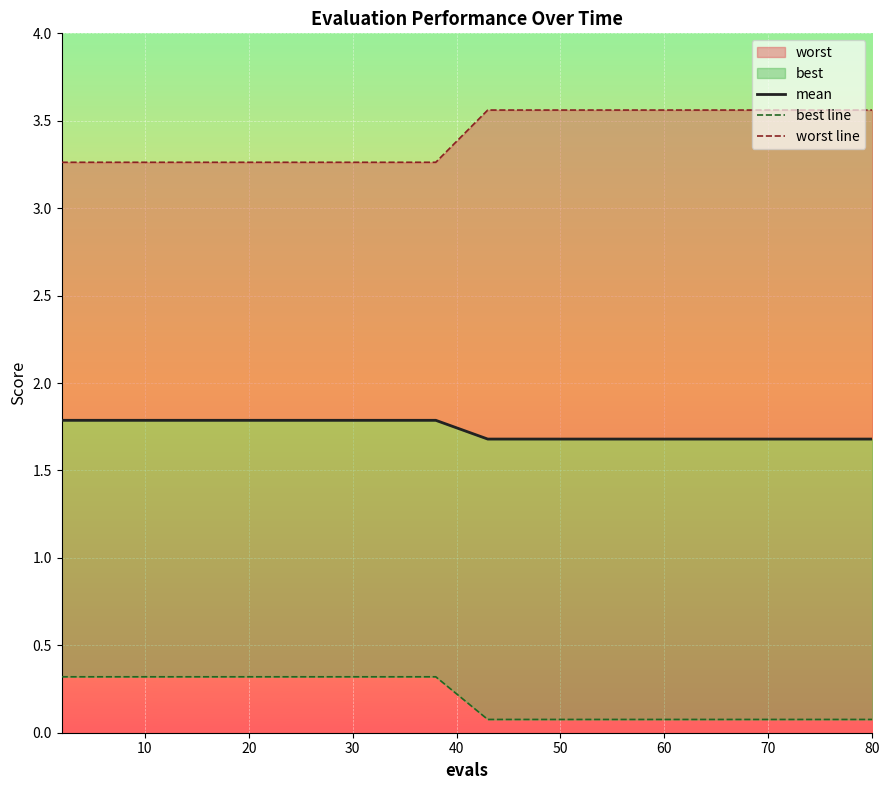

What is the label of the 14th point from the right?

10